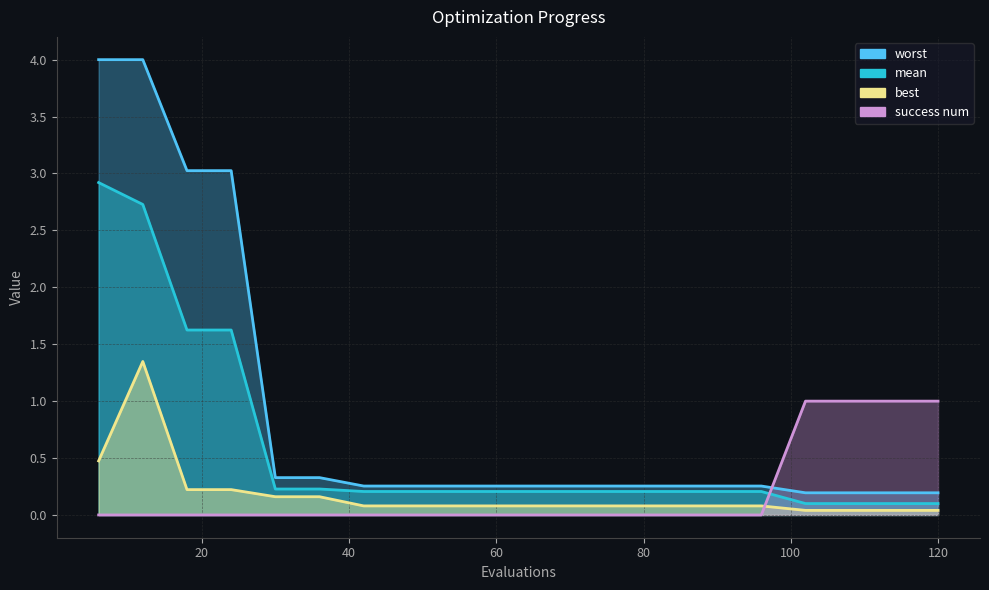

List the labels in order of success num value, largest first.

102, 108, 114, 120, 6, 12, 18, 24, 30, 36, 42, 48, 54, 60, 66, 72, 78, 84, 90, 96